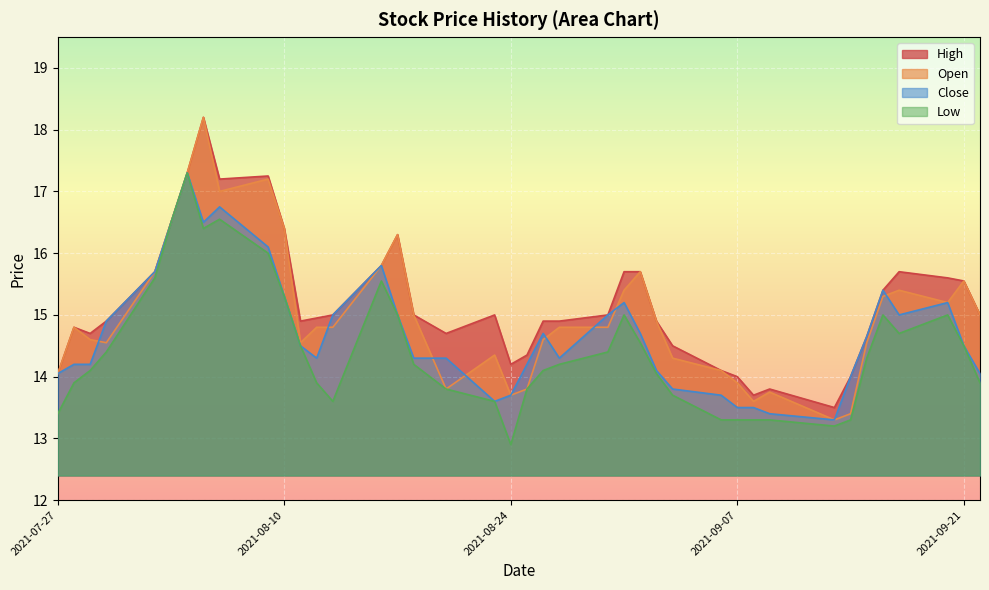

Which category has the highest value in the Close series?

2021-08-04